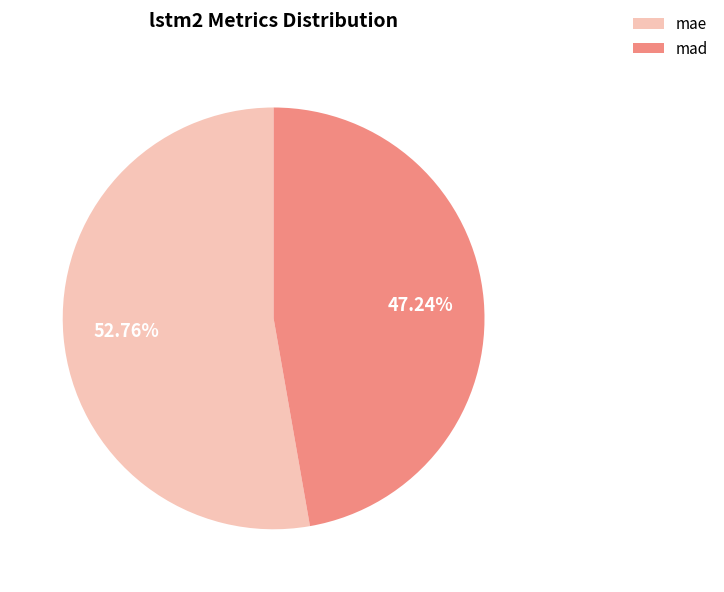

To the nearest percent, what is the difference between the mad and mae slice percentages?

6%